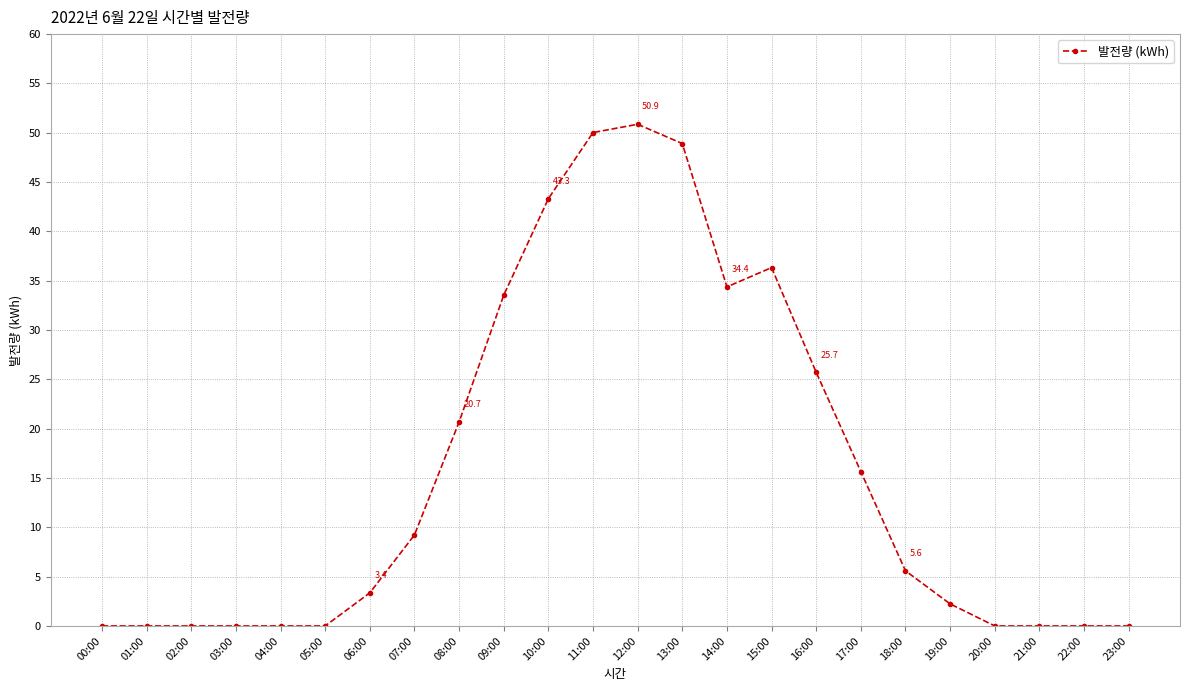

Which label corresponds to the largest value in the chart?

12:00